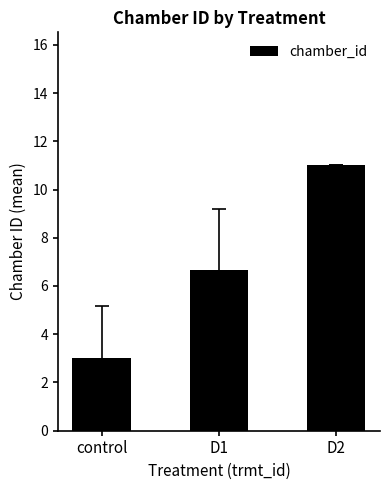

What is the difference between the second highest and minimum values?

3.7